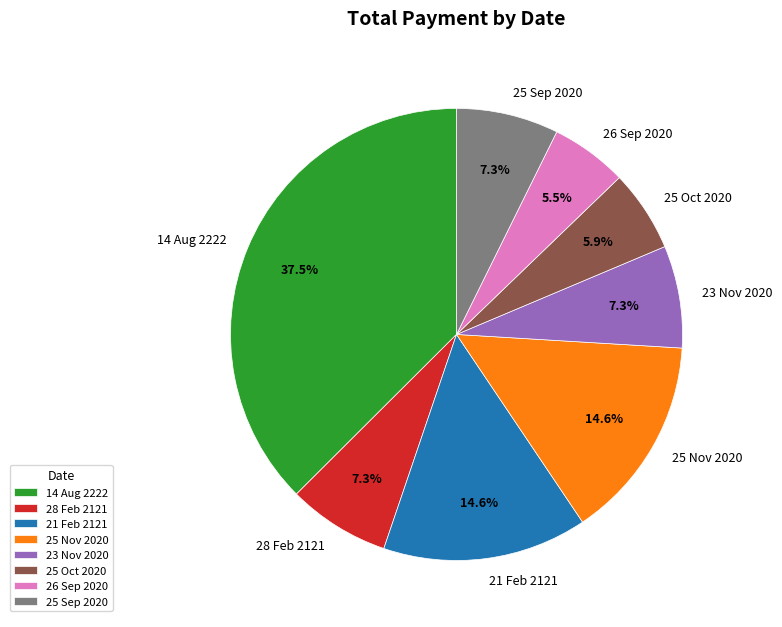

To the nearest percent, what percentage of the pie is 25 Nov 2020?

15%